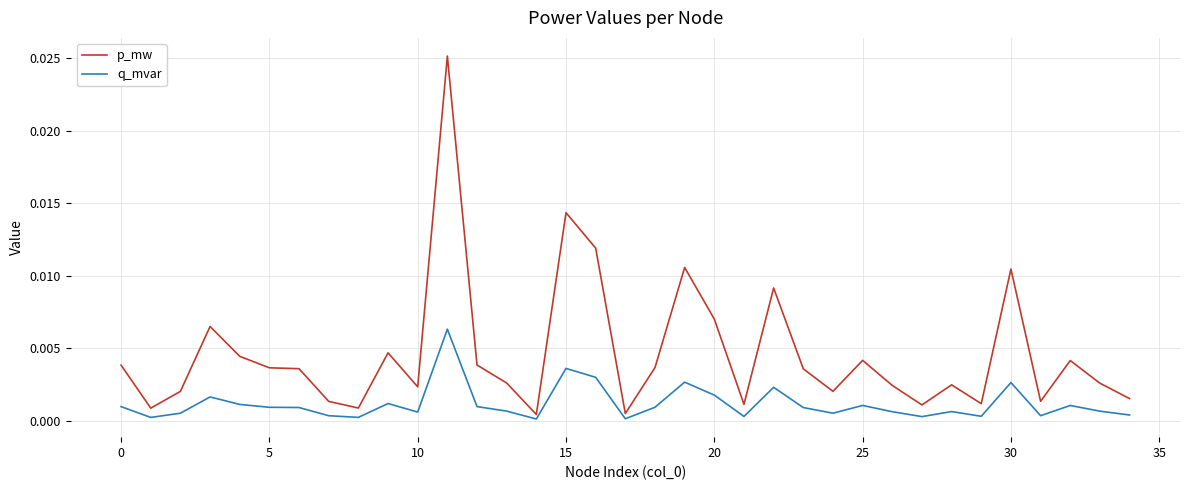

Which series has the largest range (max minus min)?

p_mw